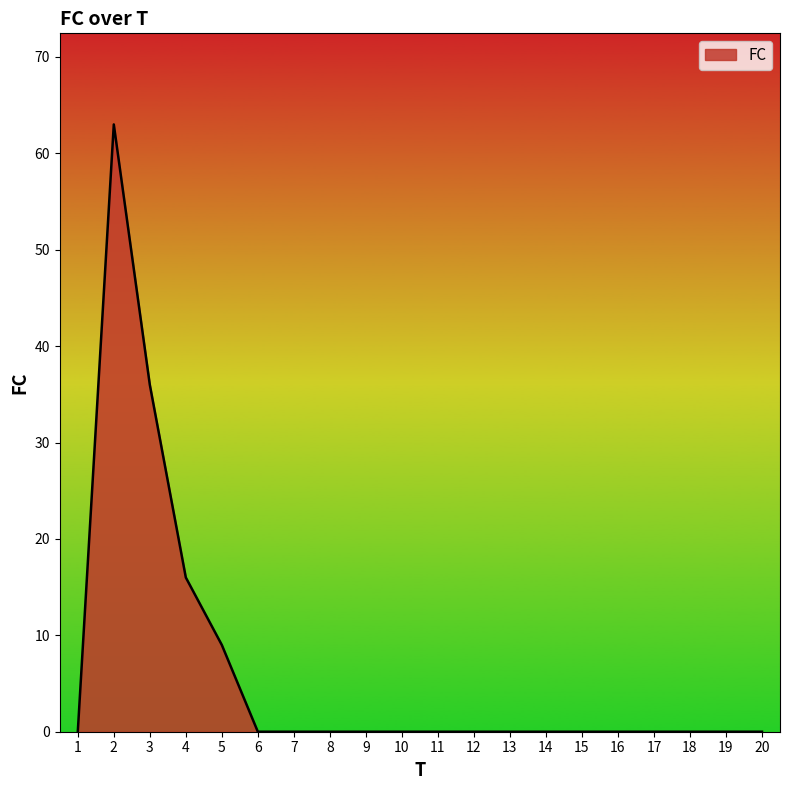

What is the average value?

6